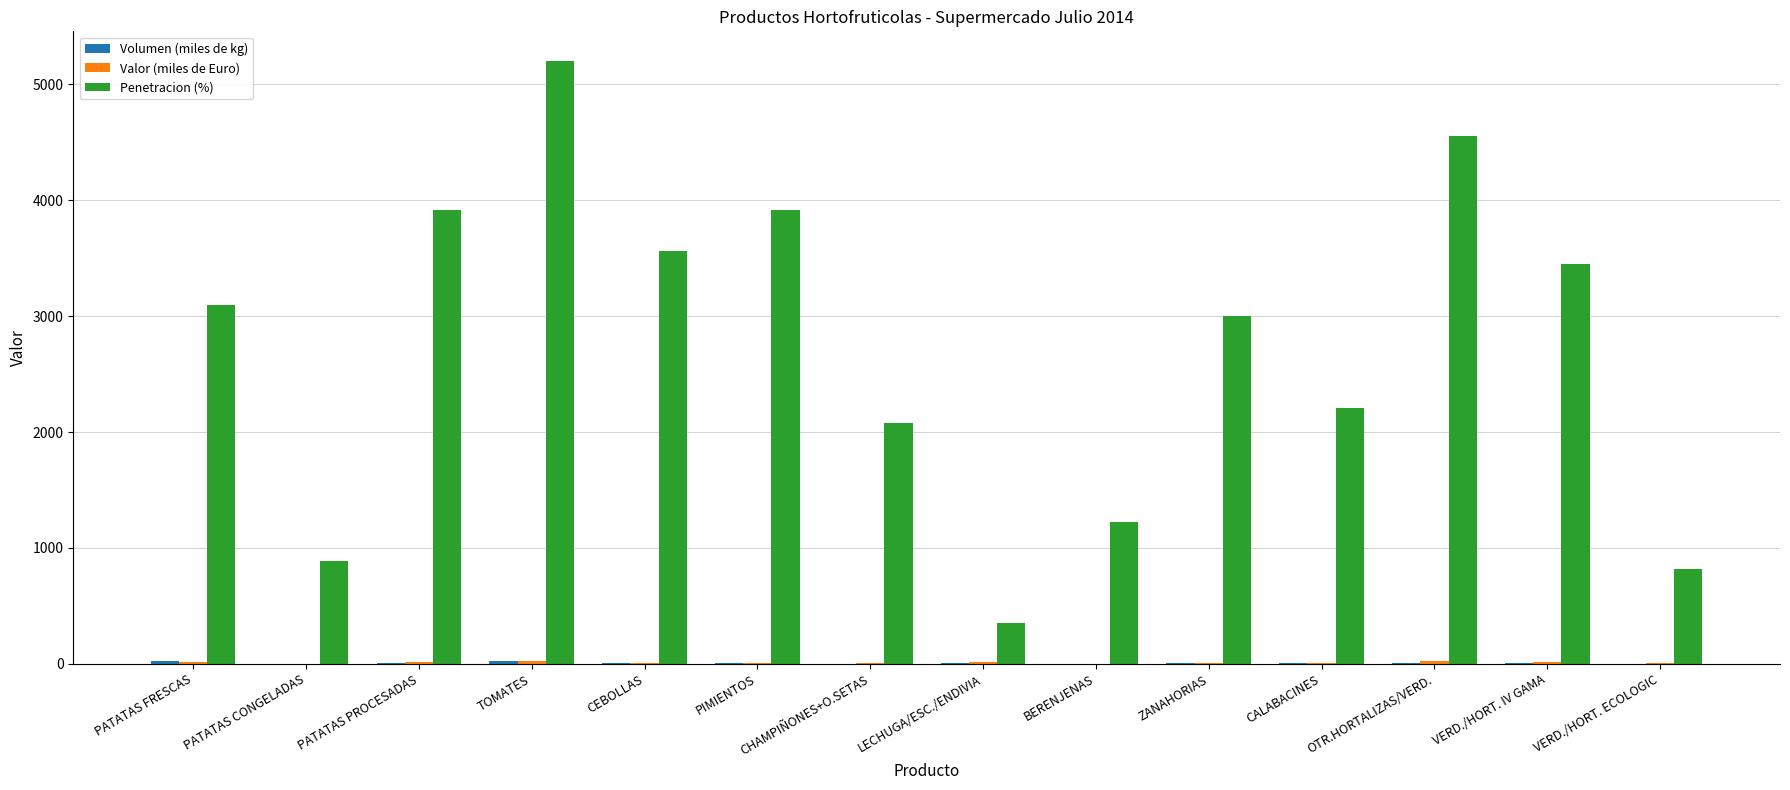

What is the total value across all series at CALABACINES?

2215.7